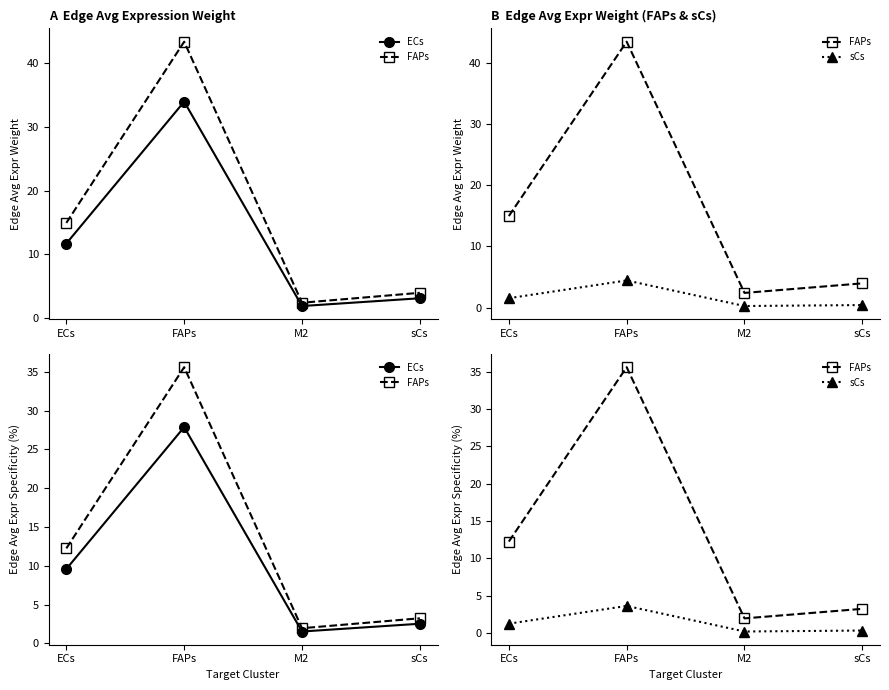

The ECs series shows 1.5 at M2. True or false?

True